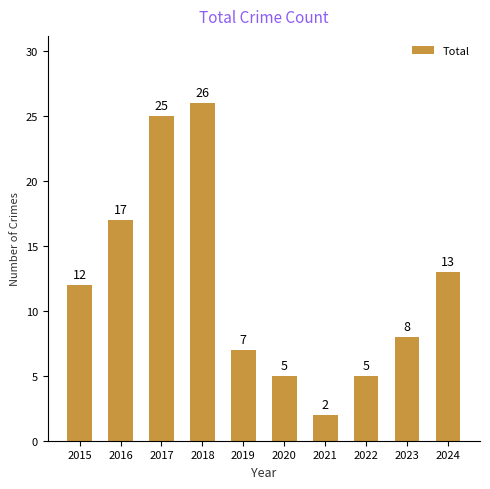

What is the change in value from 2018 to 2020?

-21